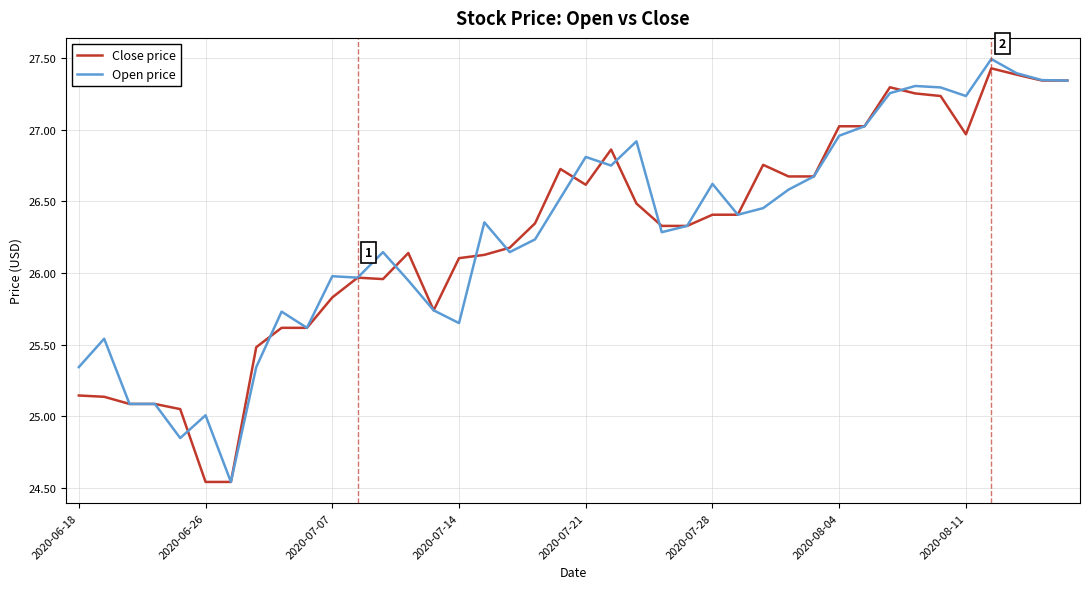

What are all the series names shown in the legend?

Close price, Open price